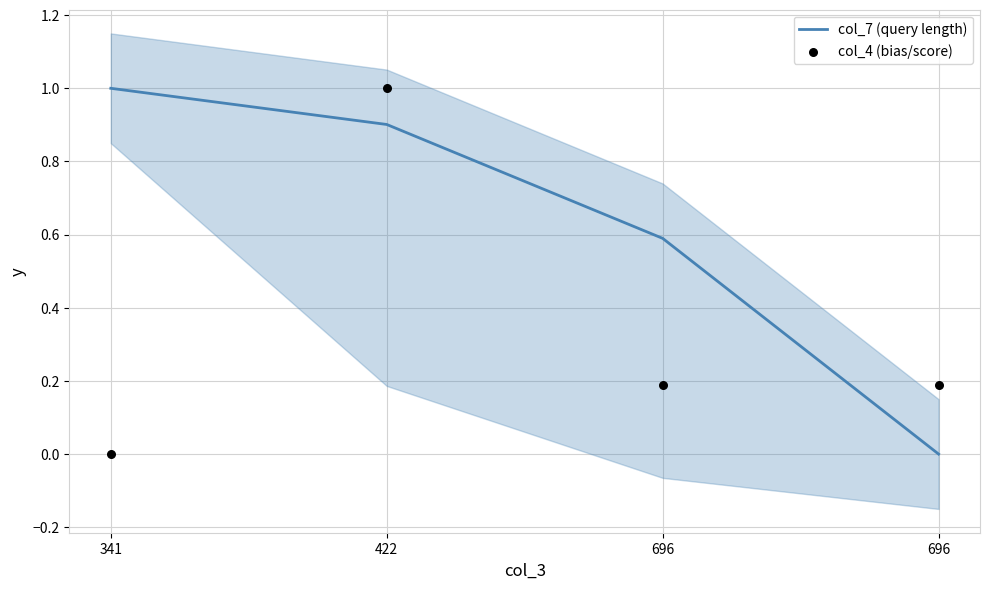

At which category is the sum across all series the highest?

422